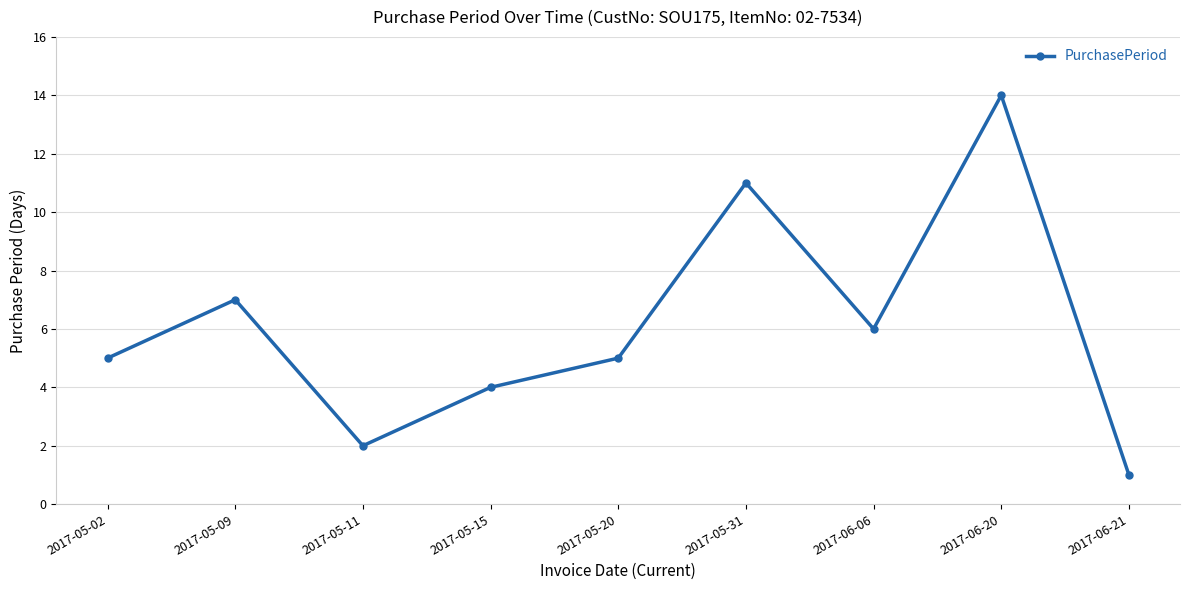

What is the value of the 5th point from the left?

5